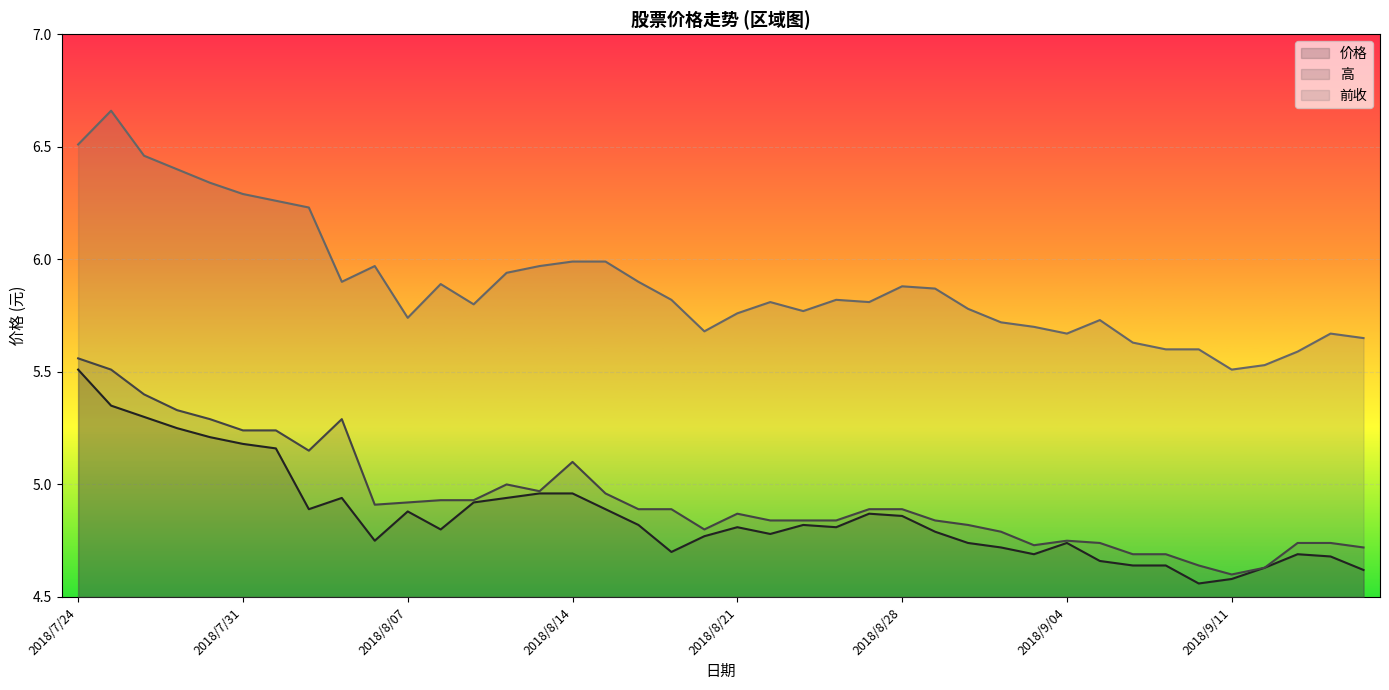

Is it true that 前收 equals 5.8 at 2018/8/24?

True